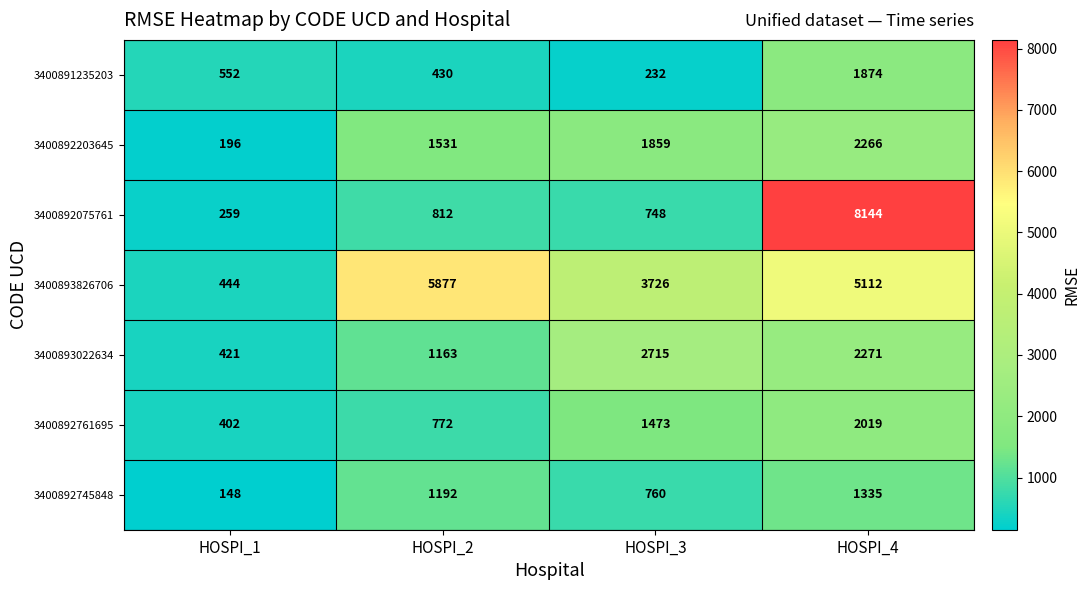

Which series has the largest range (max minus min)?

3400892075761